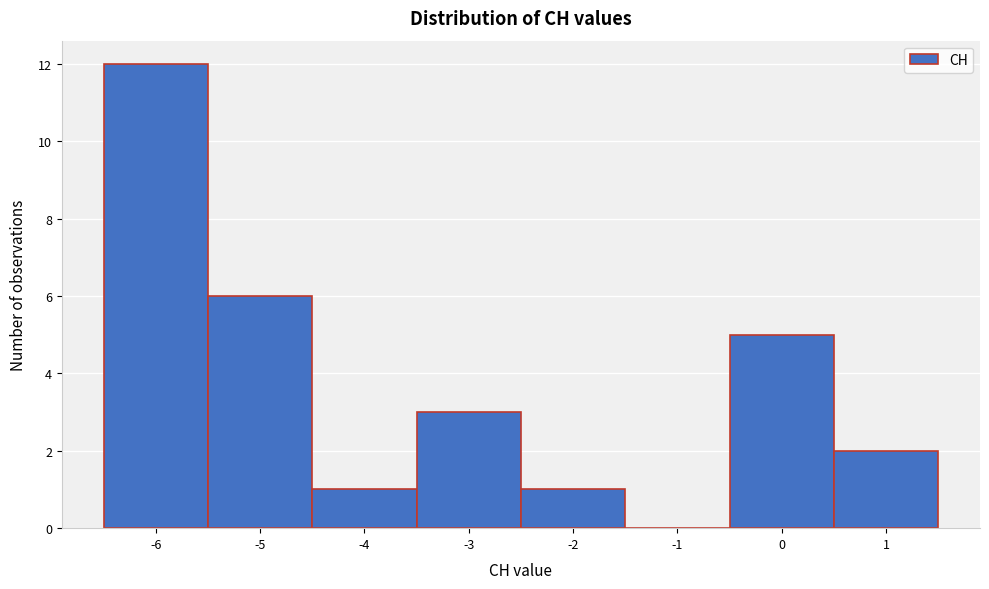

Over which range of the x-axis is the bar tallest?

-6.5 to -5.5